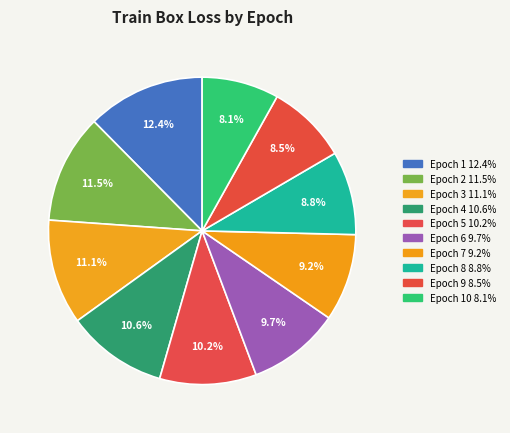

Is there any slice that represents more than half of the pie?

No